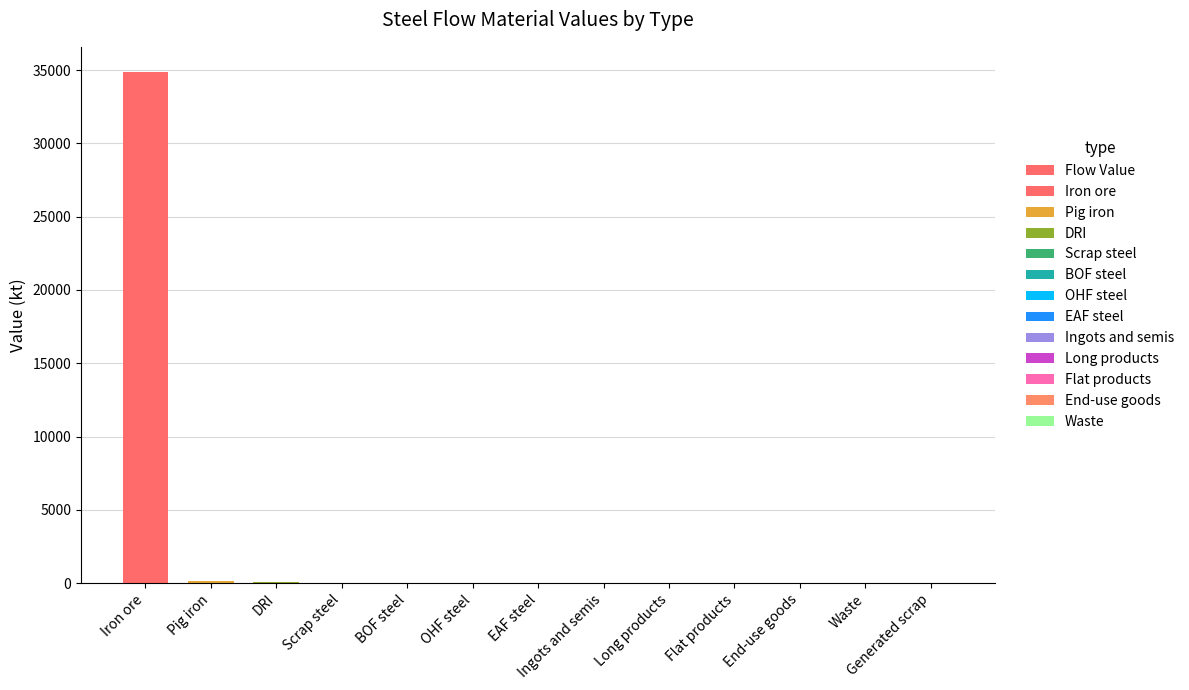

Count the number of categories in the chart.

13